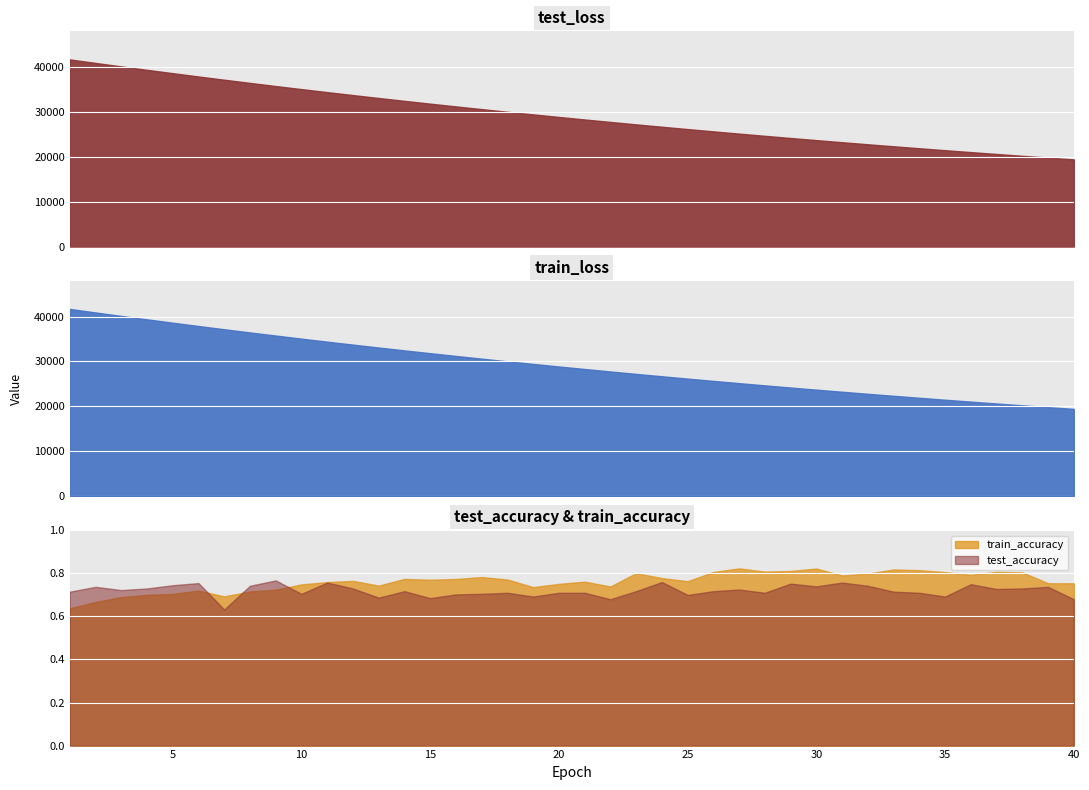

Is it true that train_accuracy equals 0.8 at 35?

True